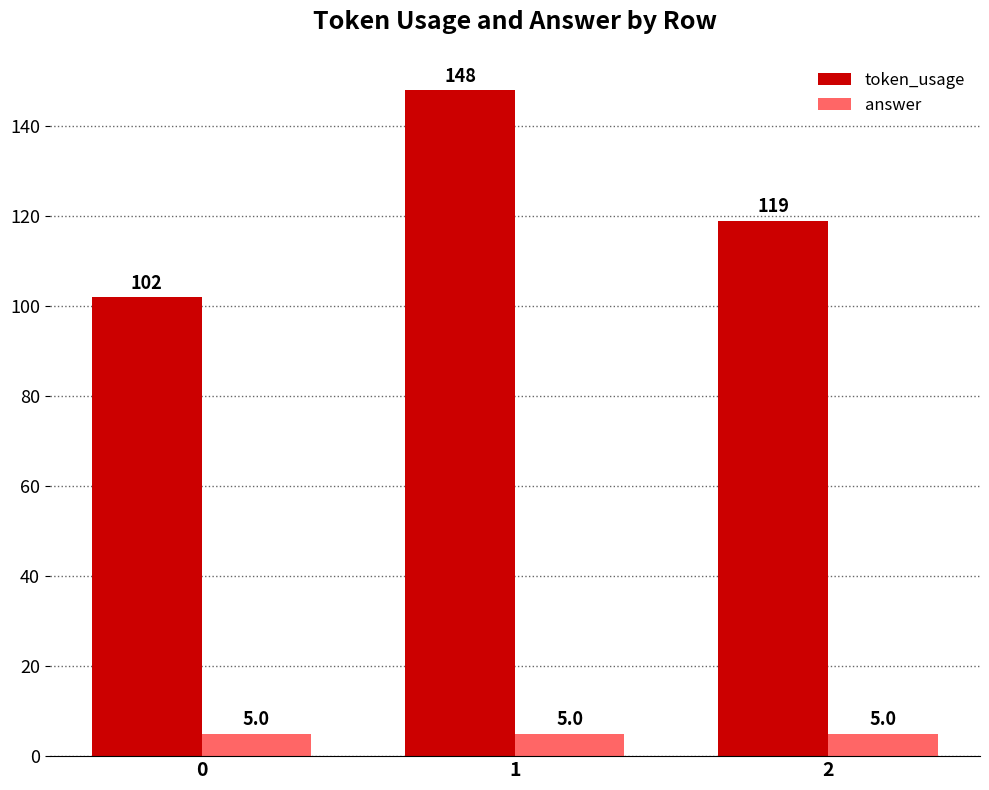

Rank the series by their maximum value, from lowest to highest.

answer, token_usage